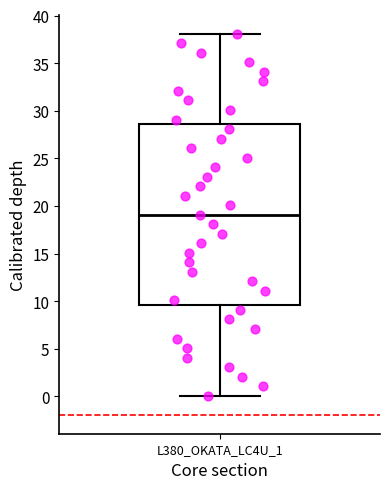

Transcribe this box plot: give where the median line is, the range the box spans, and where the two whiskers end, as read against the y-axis. The values are not printed on the chart, so give them approximately, as read against the axis.

median 19.0, box 9.5 to 28.5, whiskers 0.0 to 38.0